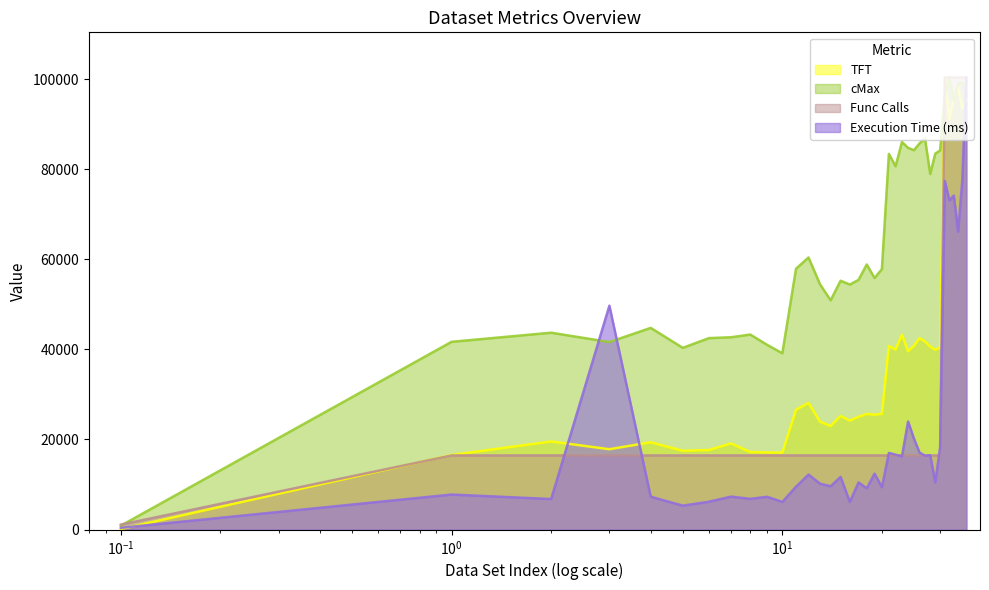

At how many categories does at least one series exceed 62158?

16